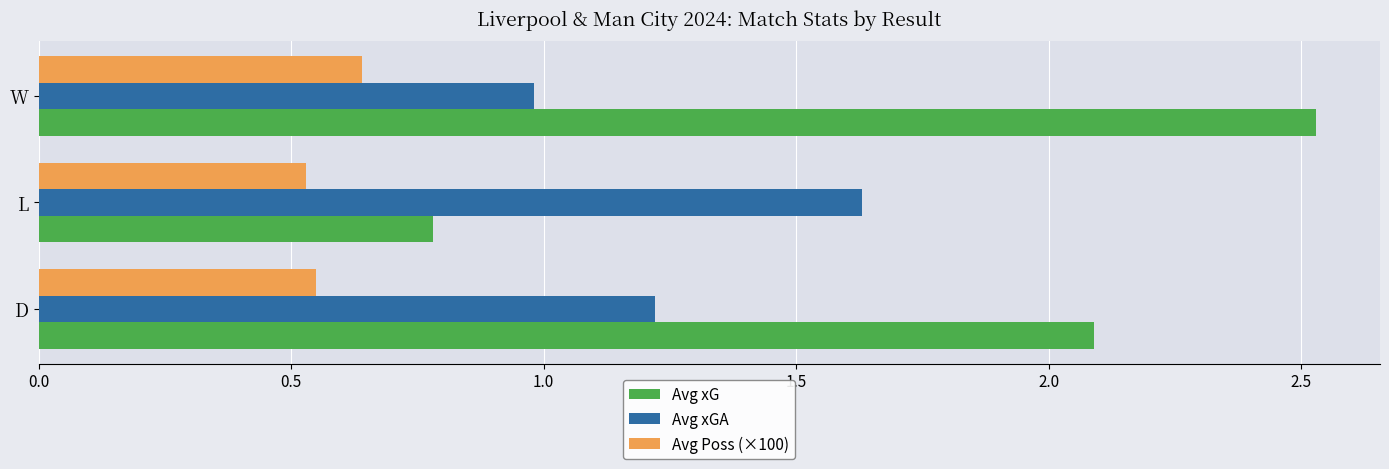

Which series has the widest spread of values?

Avg xG